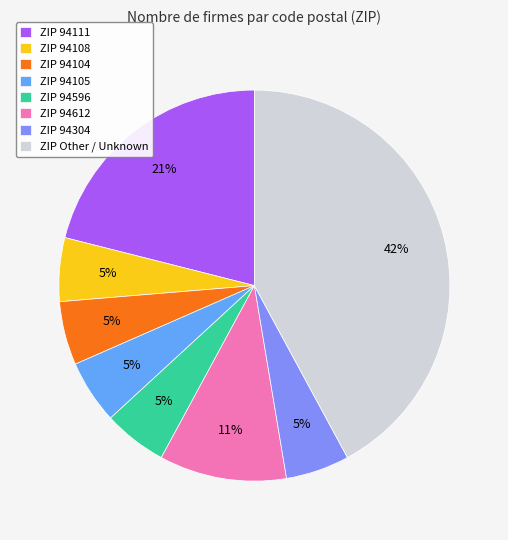

To the nearest percent, what is the combined percentage of ZIP 94612 and ZIP 94111?

32%